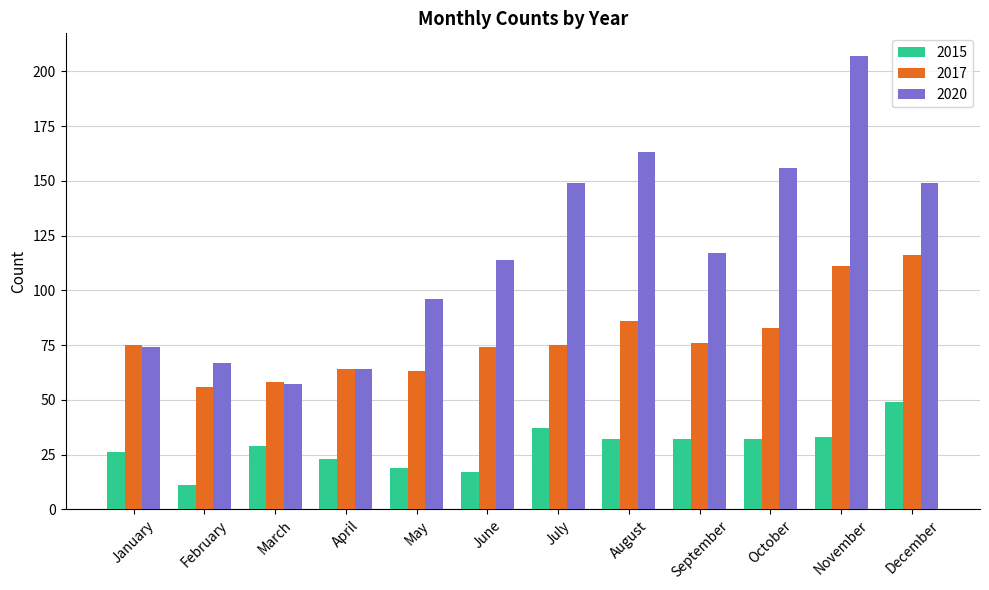

At which label does 2020 reach its minimum?

March